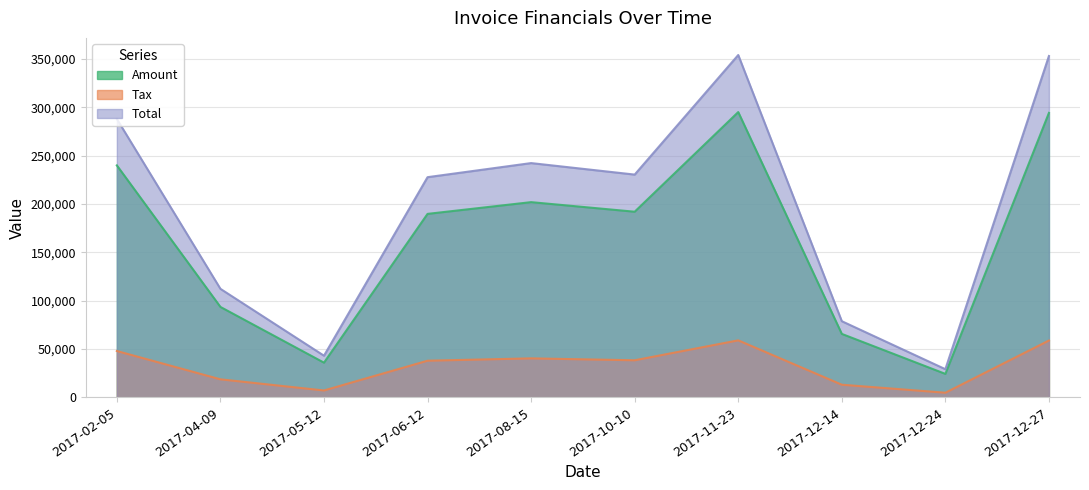

True or false: Tax and Total intersect in this chart.

False